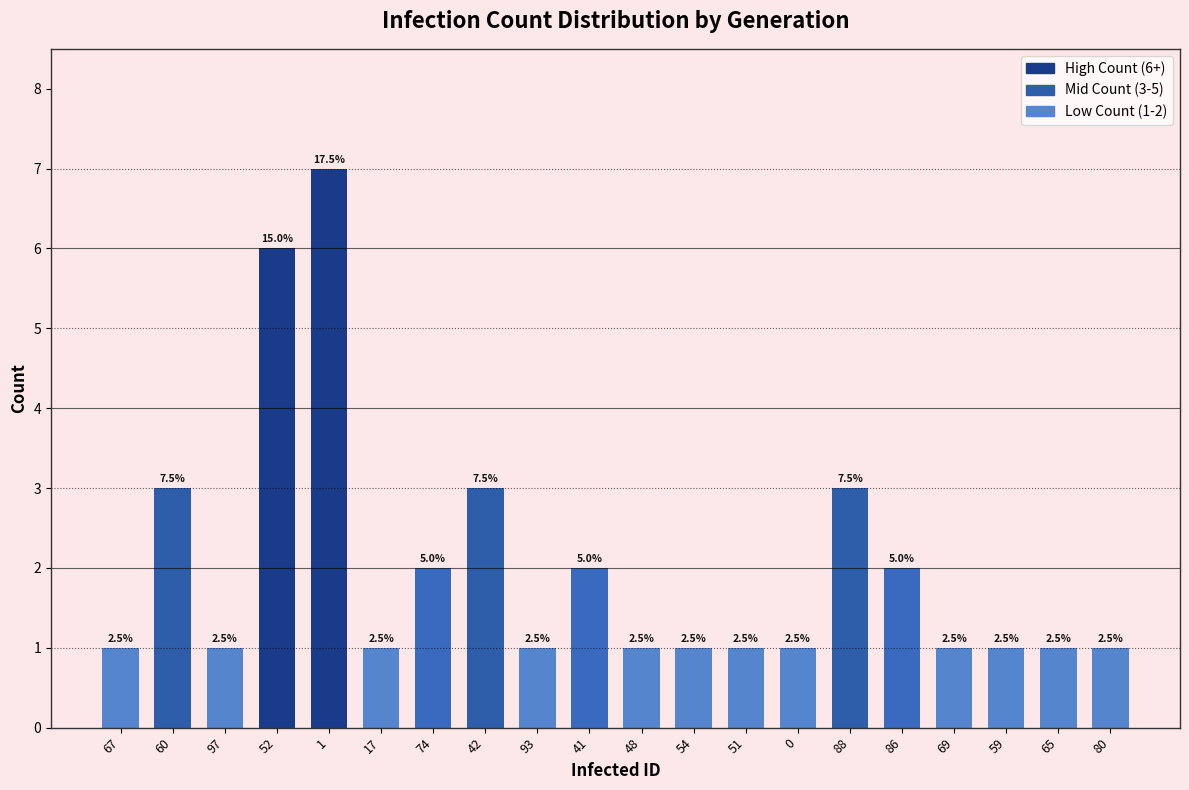

At which category does the chart reach its peak across all series?

1